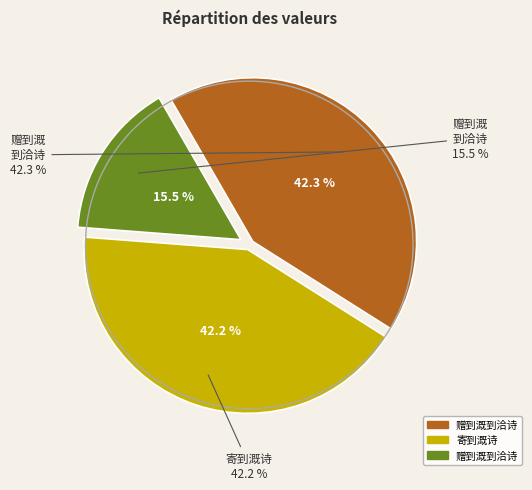

How much of the chart is everything except 寄到溉诗 (725042)?

57.8%